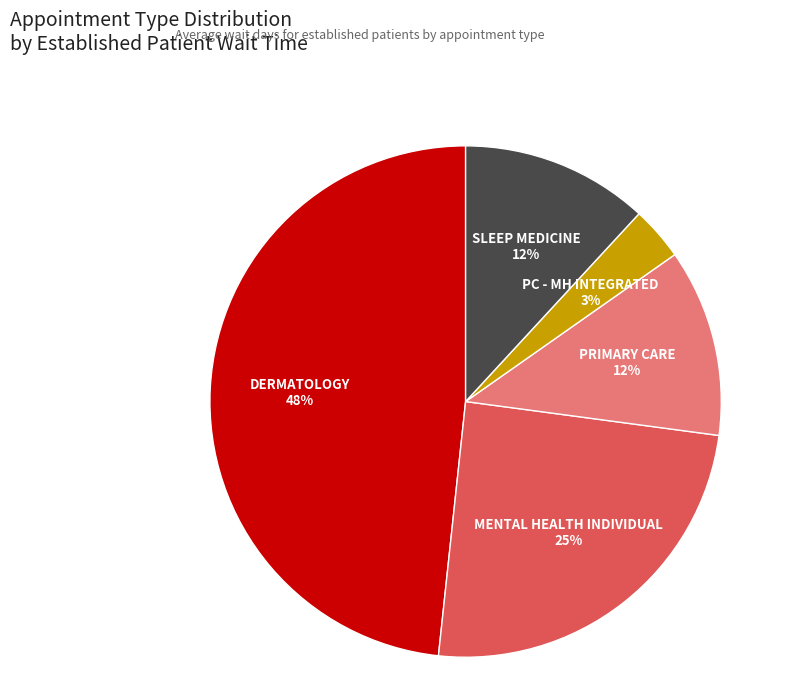

To the nearest percent, what is the average slice percentage?

20%